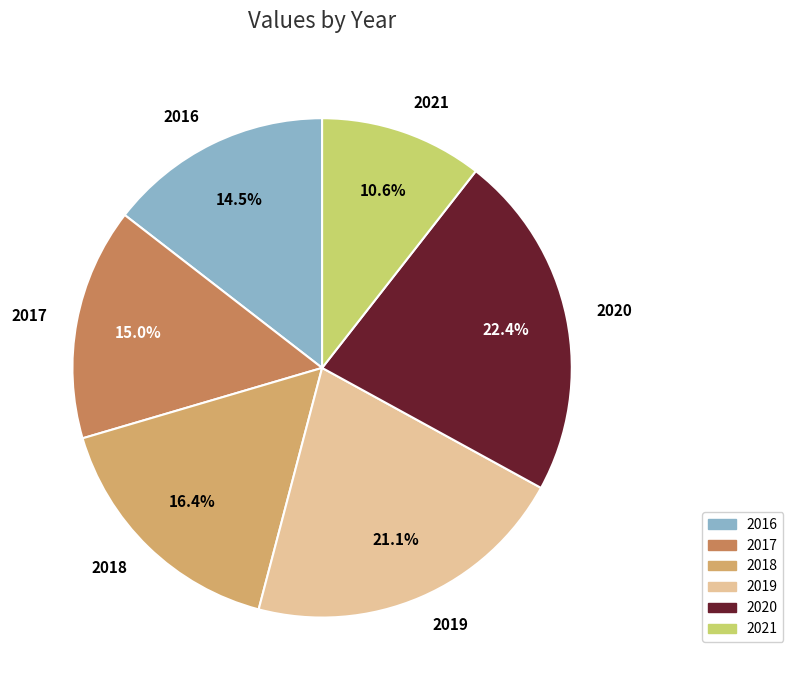

The 2016 slice represents 25% of the pie. True or false?

False